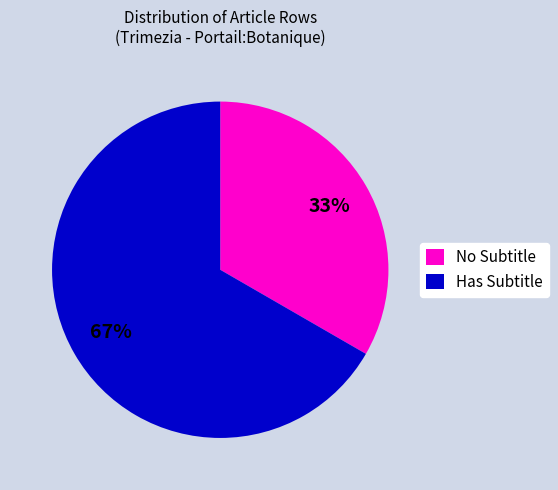

To the nearest percent, what percentage of the pie is No Subtitle?

33%